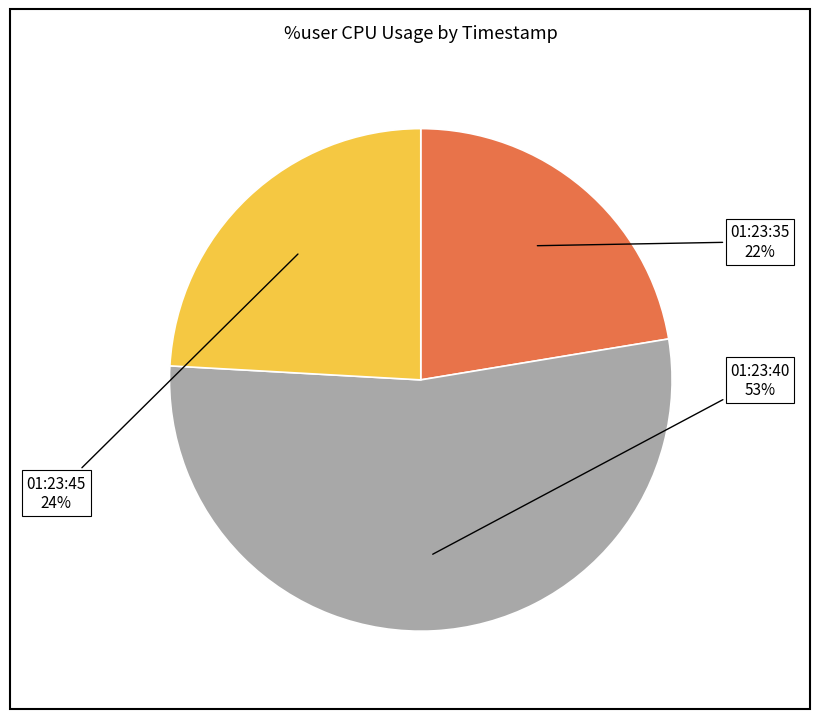

To the nearest percent, what is the combined percentage of 01:23:40 and 01:23:45?

78%